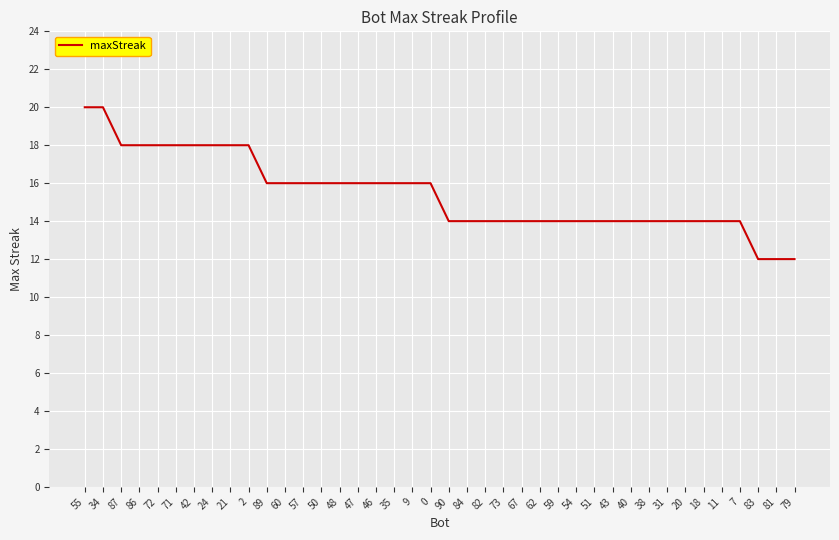

What is the greatest value displayed?

20